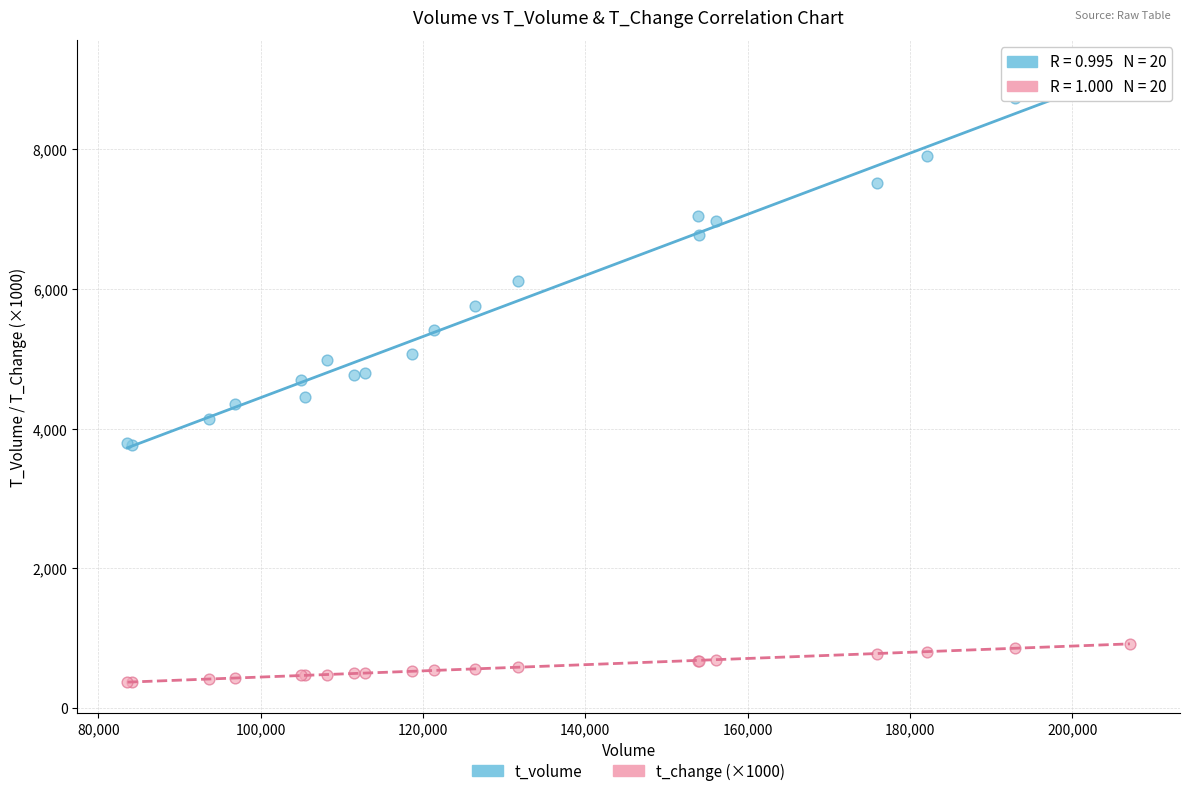

Which series contains the highest Y value?

t_volume